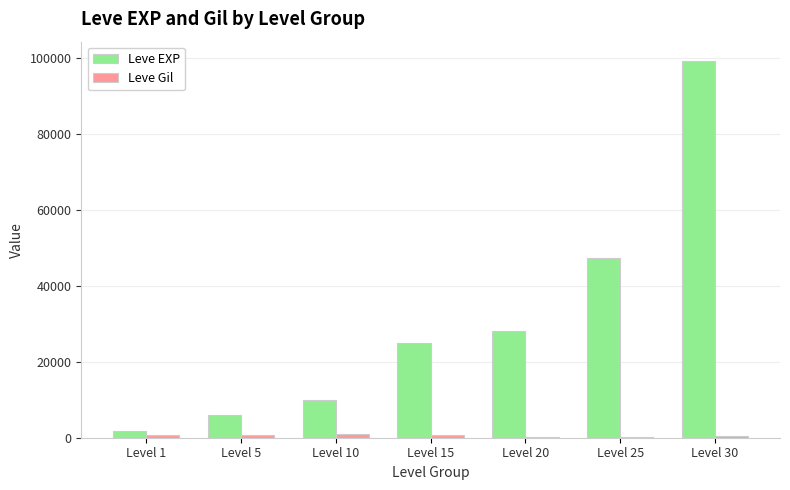

What is the greatest value displayed?

99220